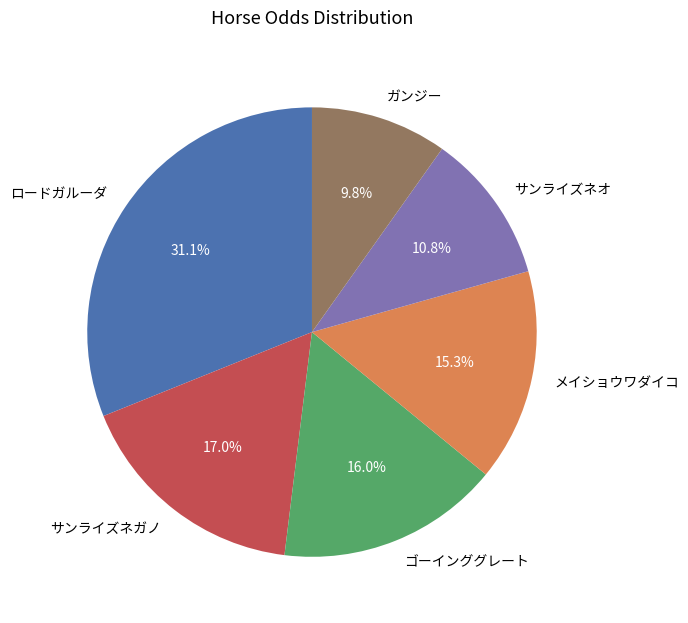

Does ガンジー account for over 50% of the chart?

No